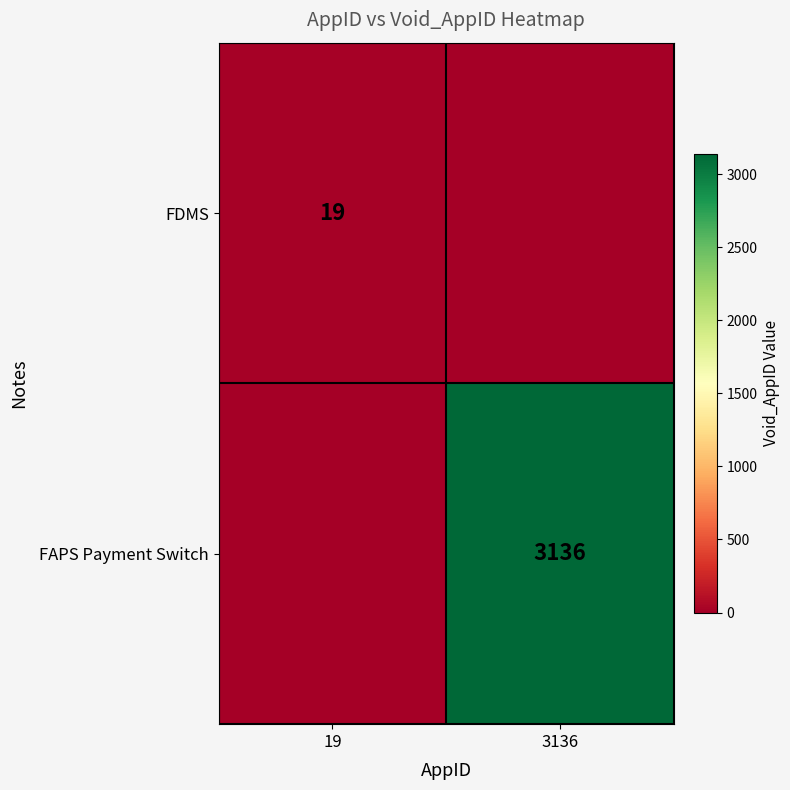

True or false: FDMS has a value of 19 at 19.

True